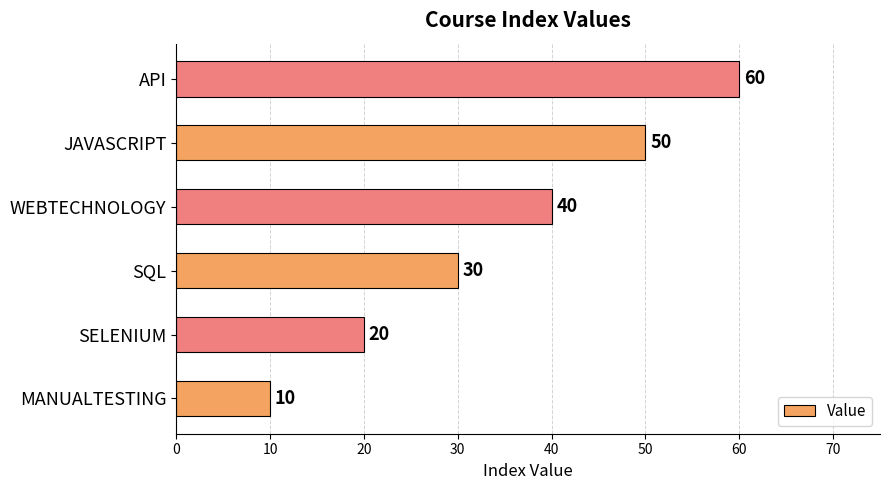

Reading bottom to top, list all the values displayed in this chart.

10	20	30	40	50	60